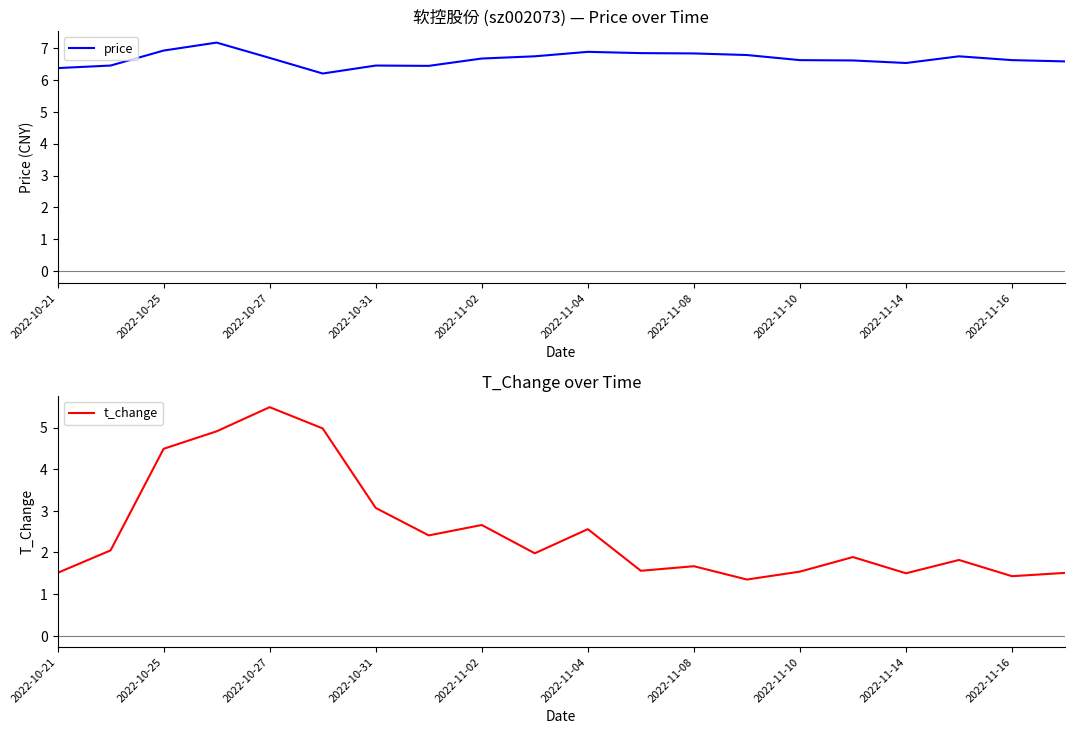

Which series has the largest range (max minus min)?

t_change